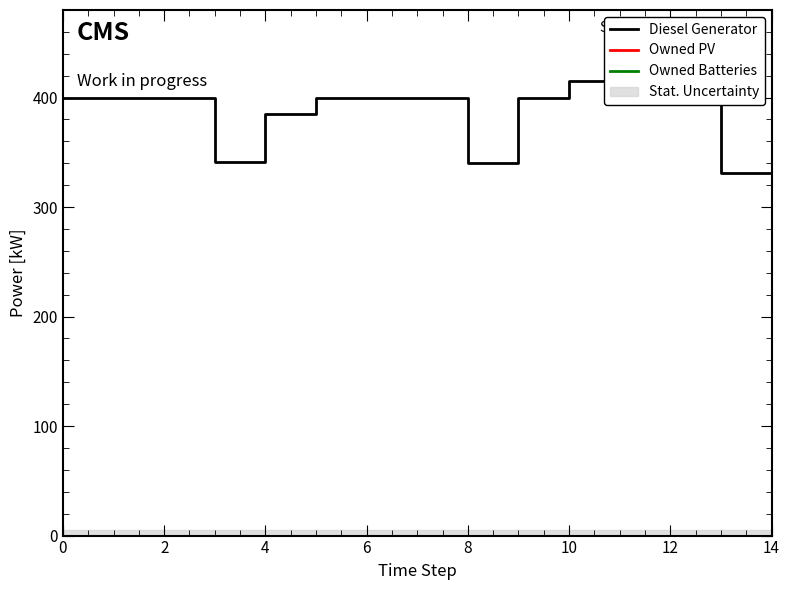

Which series changed the most between 2 and 4?

Diesel Generator